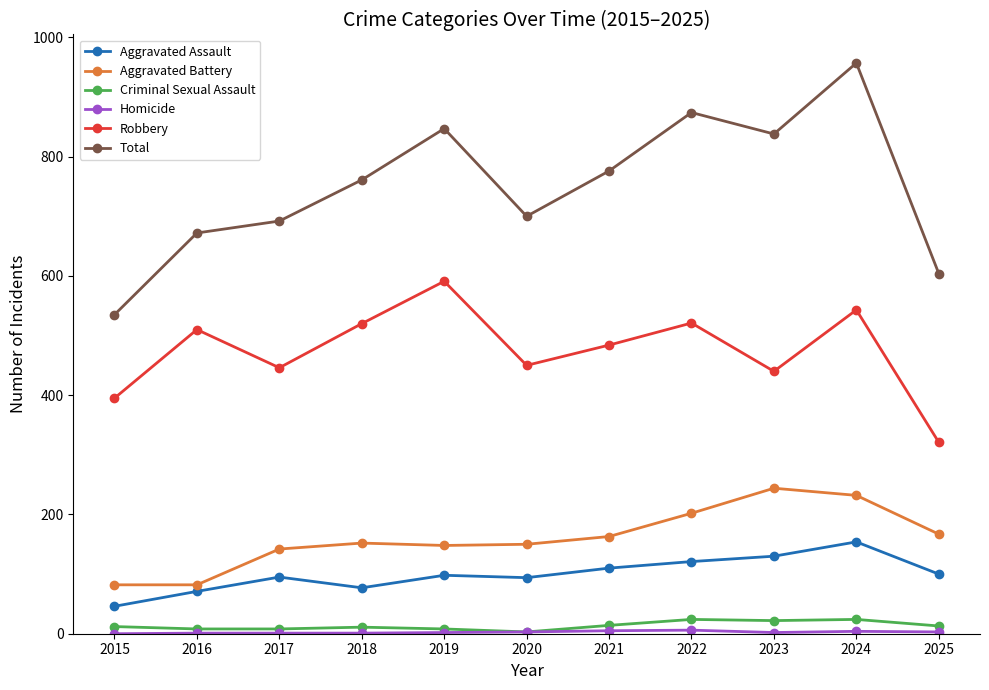

What is the maximum value for Total?

957